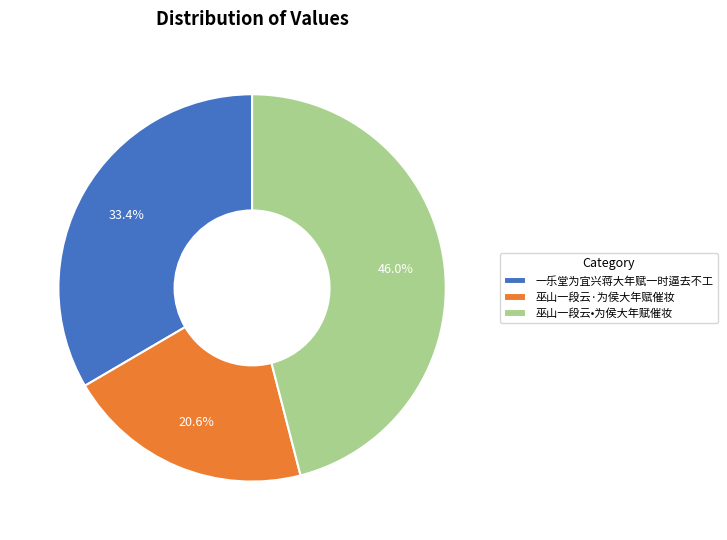

Which category has the smallest portion of the pie?

巫山一段云·为侯大年赋催妆